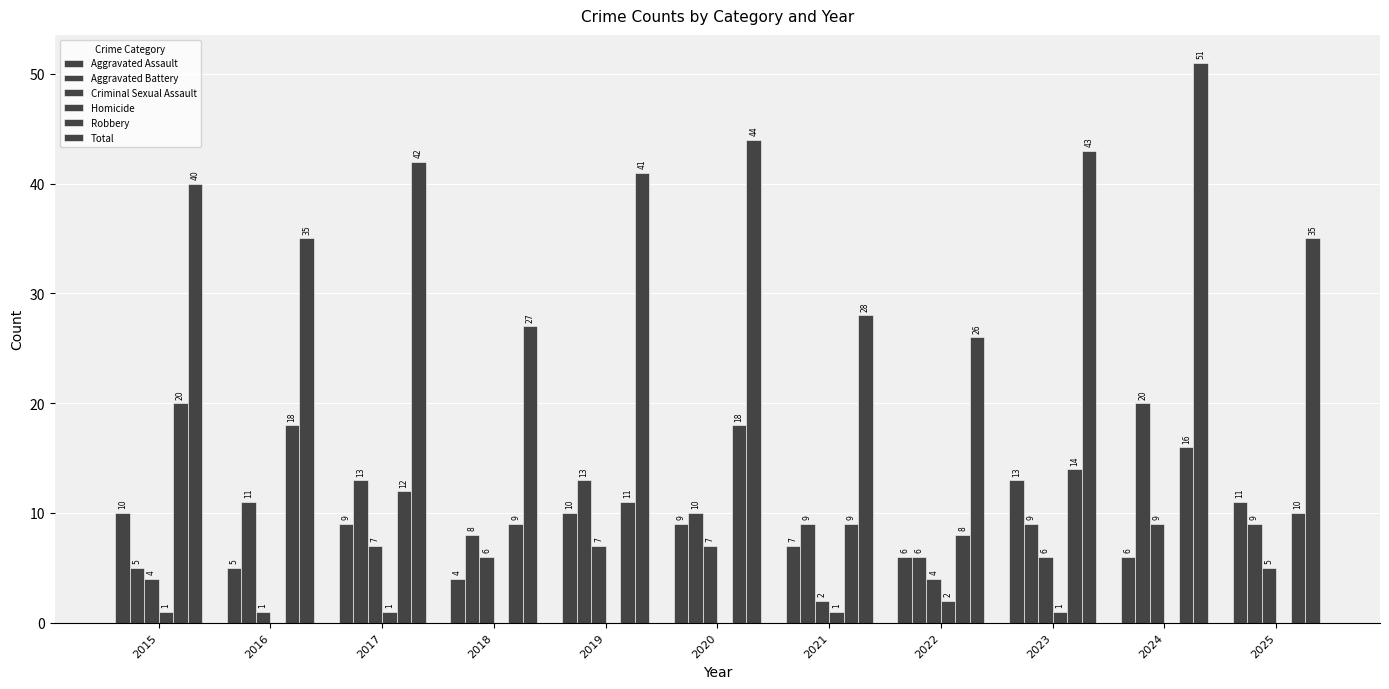

Between 2017 and 2018, which series saw the biggest shift?

Total